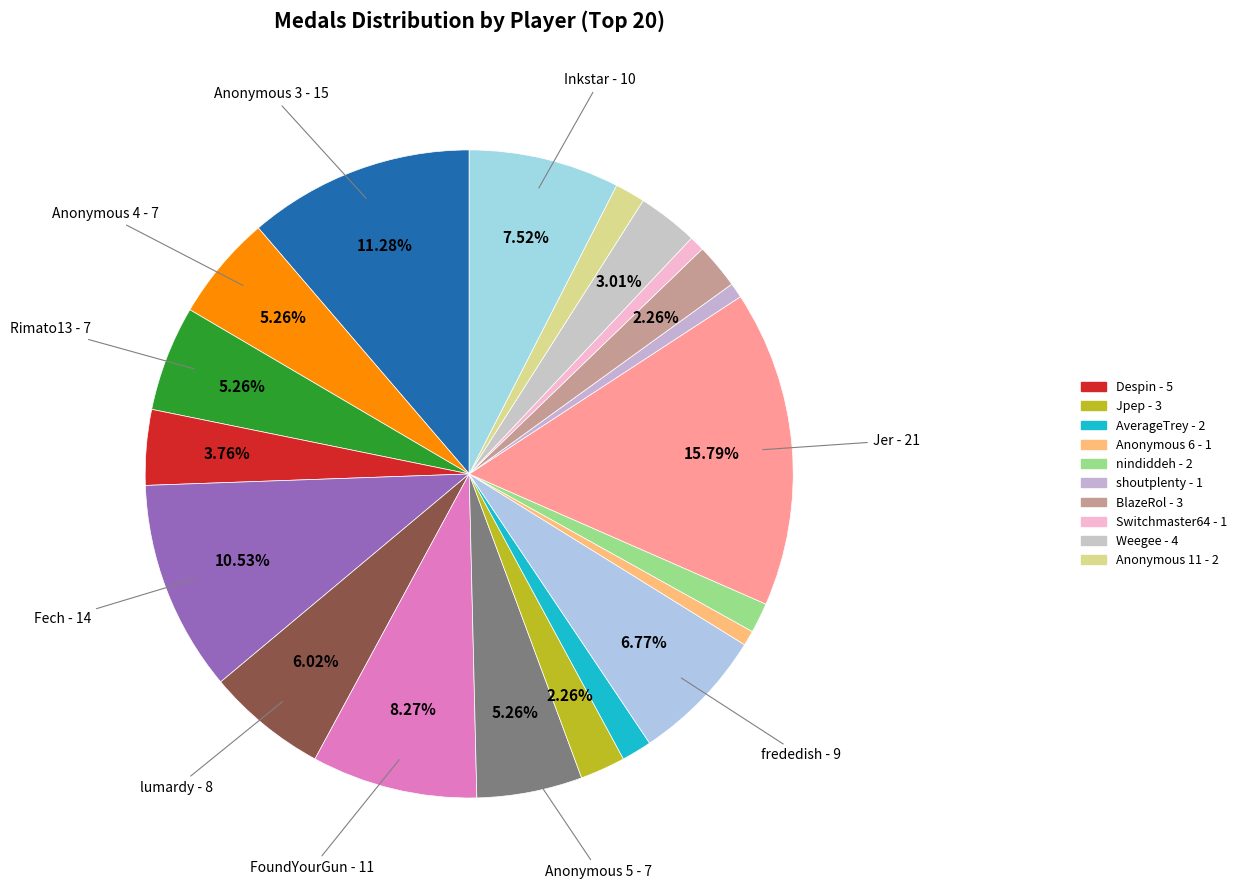

How many segments does this pie chart have?

20